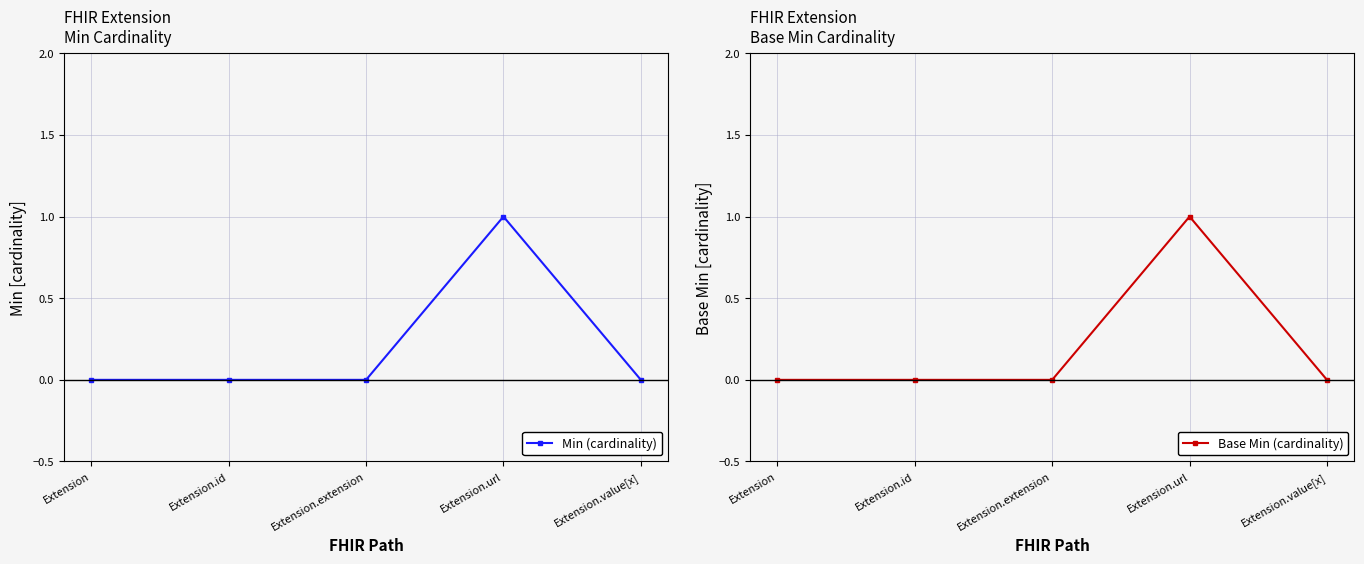

True or false: Base Min (cardinality) and Min (cardinality) cross at least once.

False